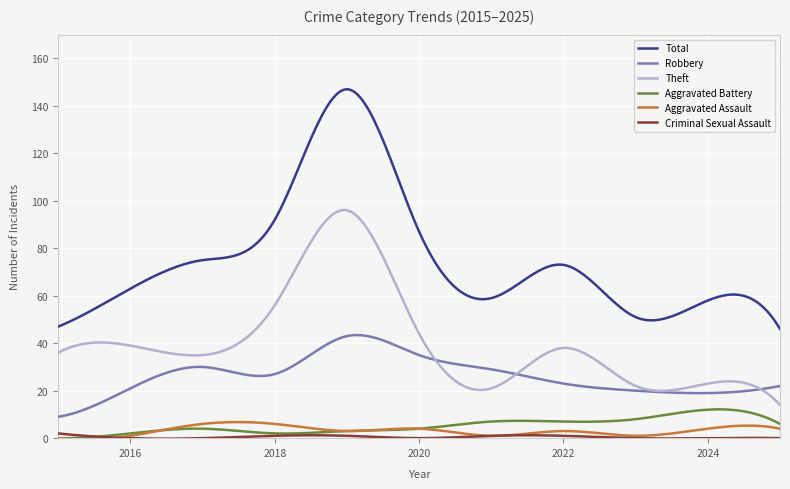

True or false: Aggravated Assault has more than 0 interior local peaks.

True